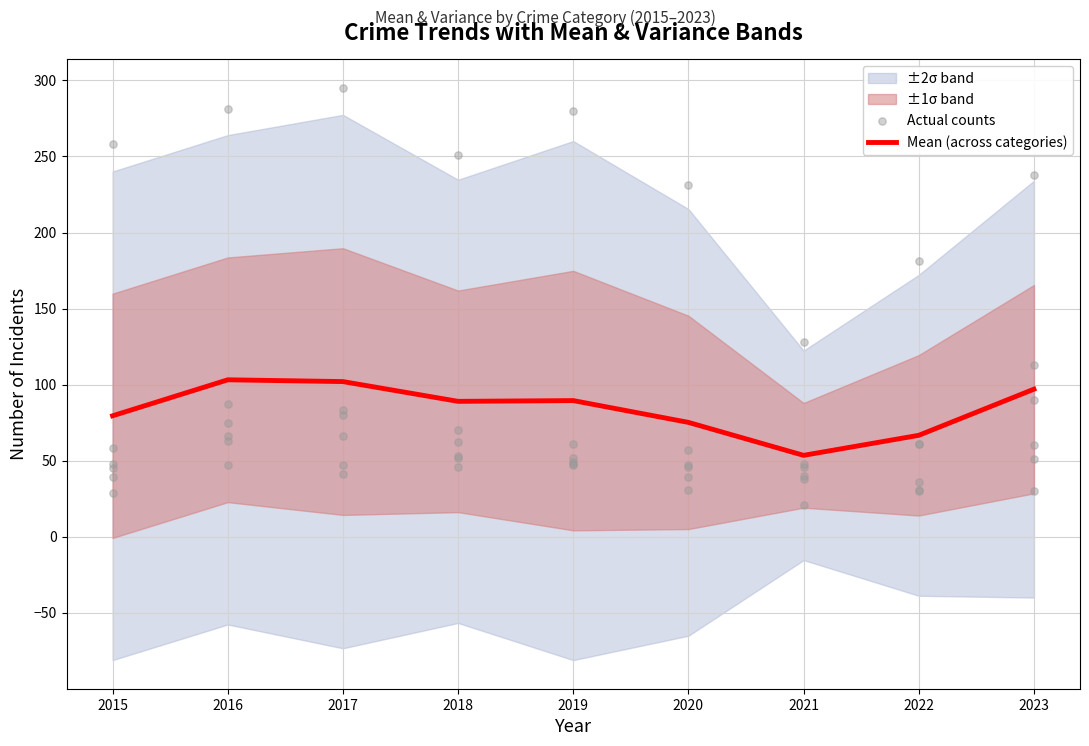

What is the total value across all series at 2022?

247.7